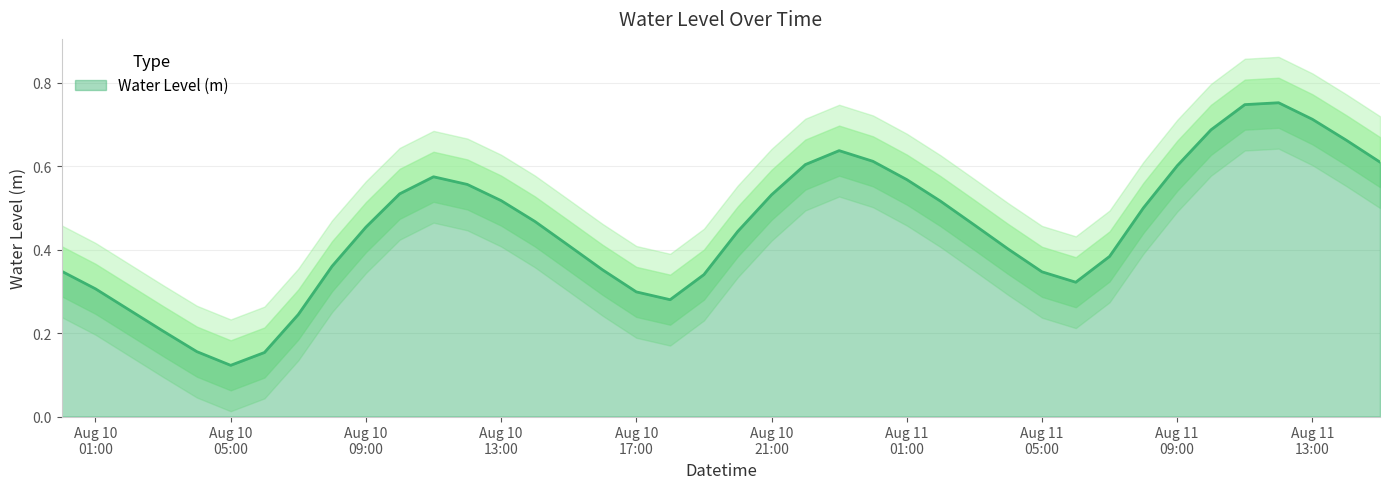

Where is the first local minimum?

Aug 10 05:00